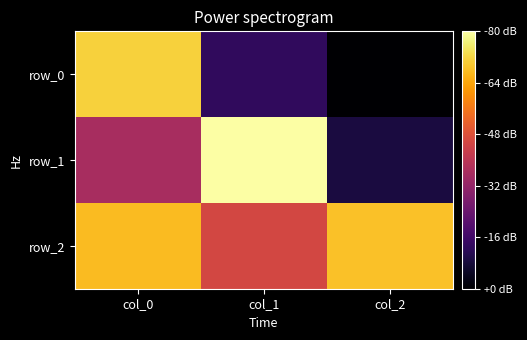

Rank the series by their average value, from highest to lowest.

row_2, row_1, row_0